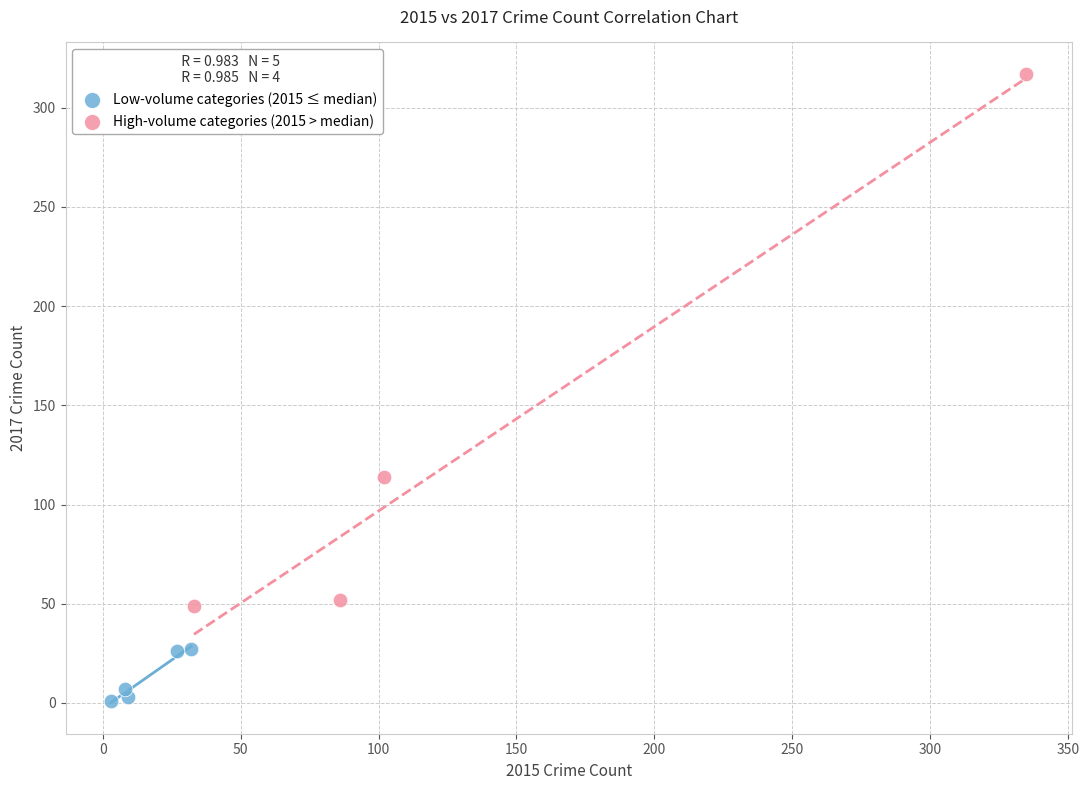

Which series has the largest Y range (max minus min)?

High-volume categories (2015 > median)